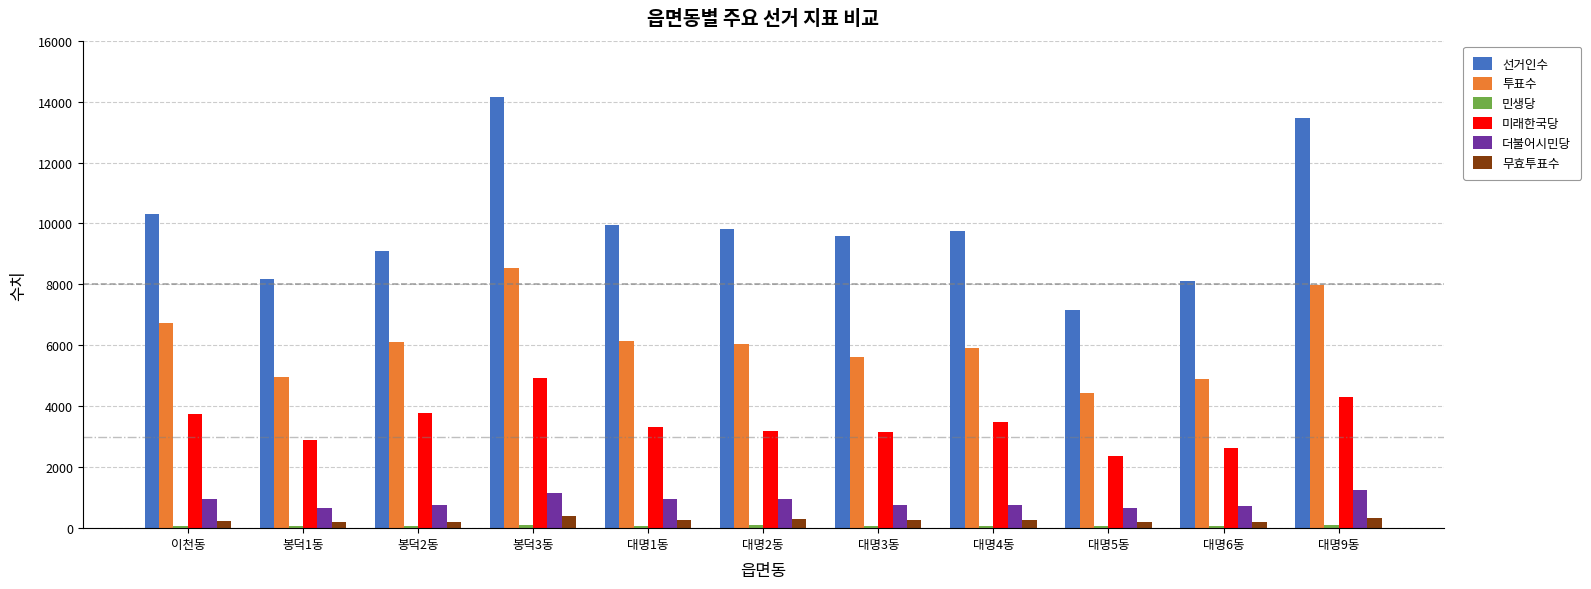

What is the approximate value of 미래한국당 at 대명9동, to the nearest 10?

4310